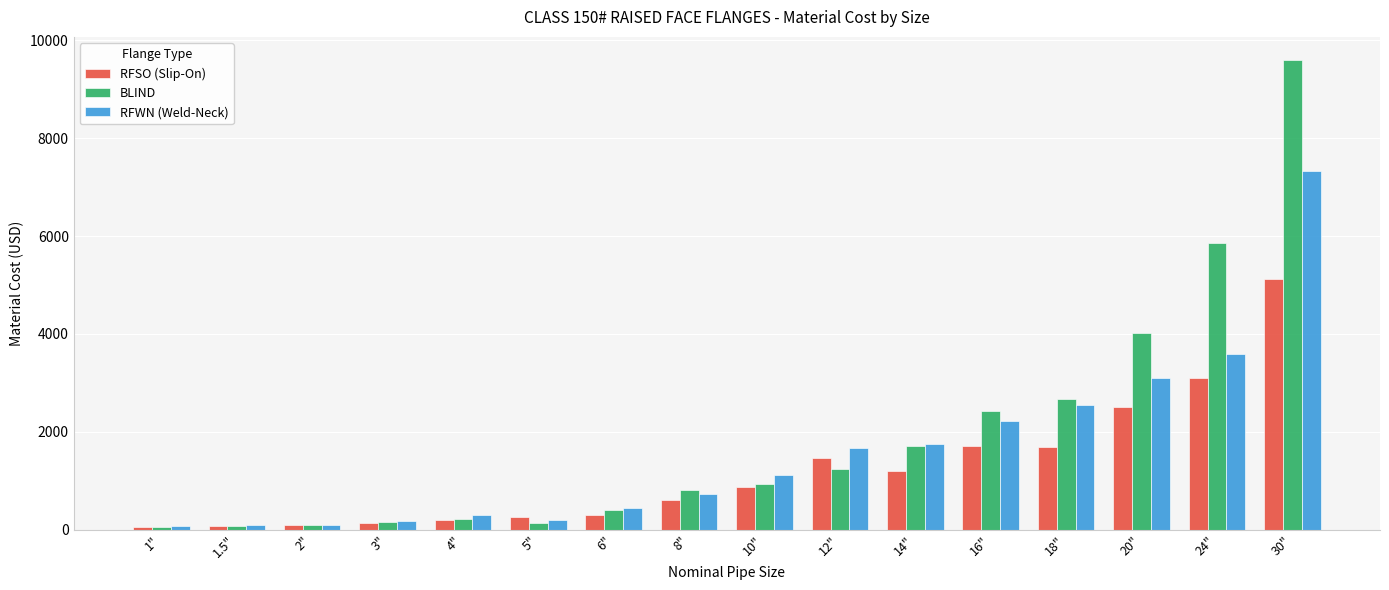

Which series has the largest total across all categories?

BLIND